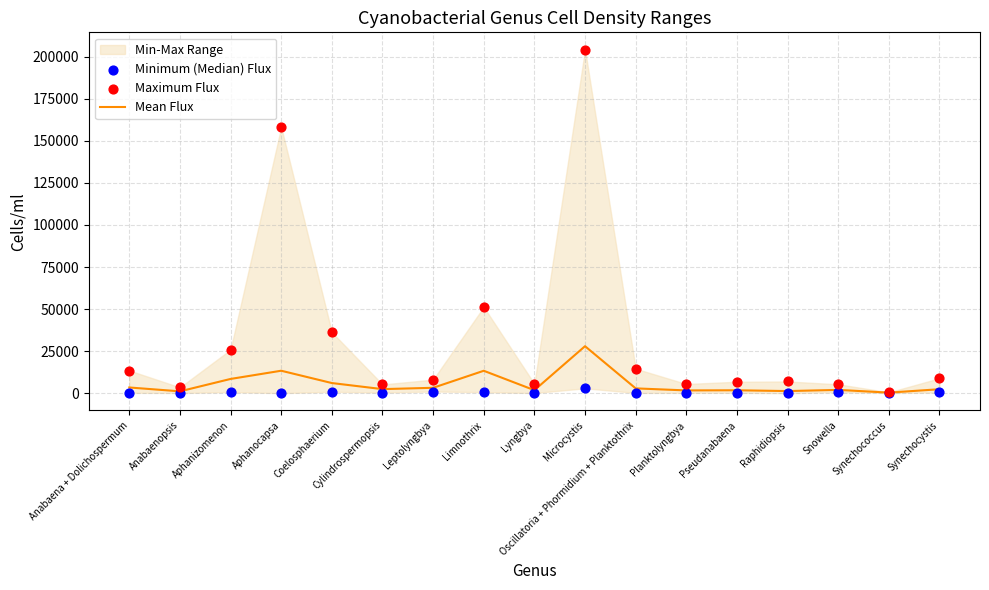

At which category is the sum across all series the highest?

Microcystis